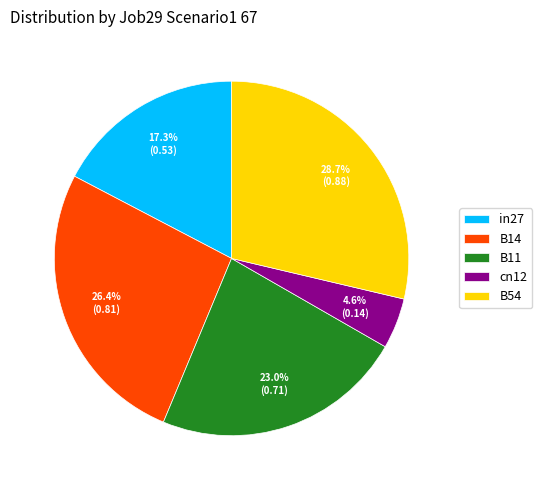

Combined, what portion of the pie is B14 and in27?

43.7%